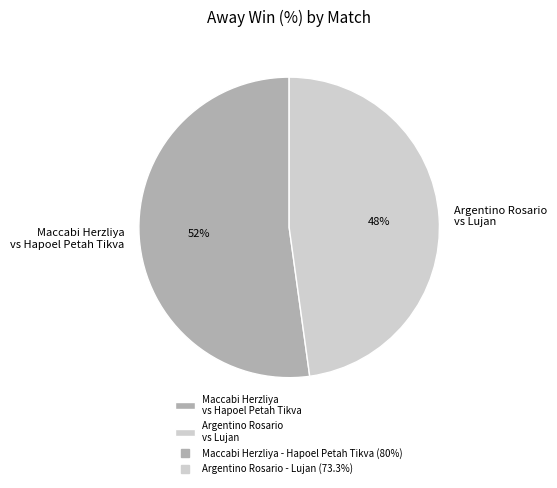

How many segments does this pie chart have?

2